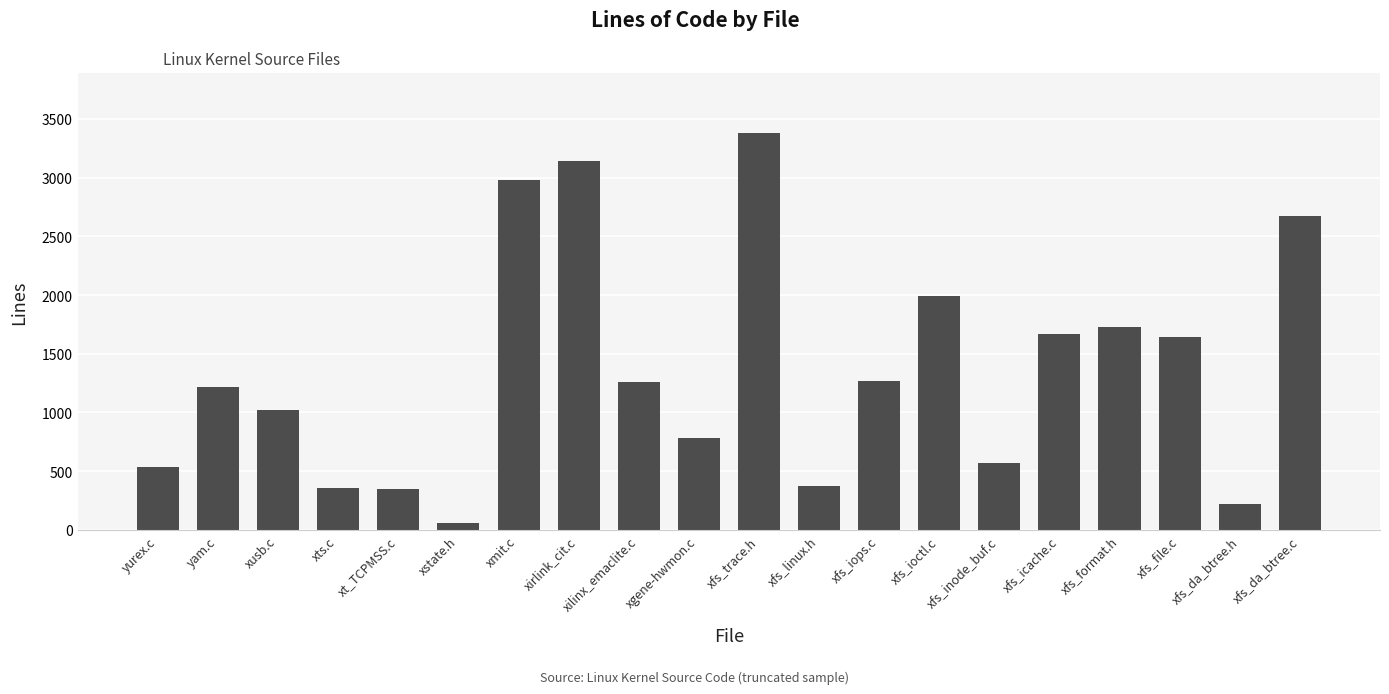

What is the change in value from xusb.c to xt_TCPMSS.c?

-672